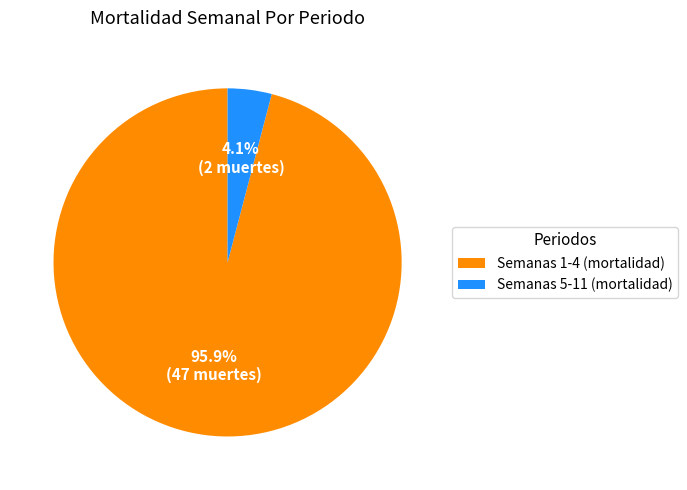

Count the number of slices in the pie.

2